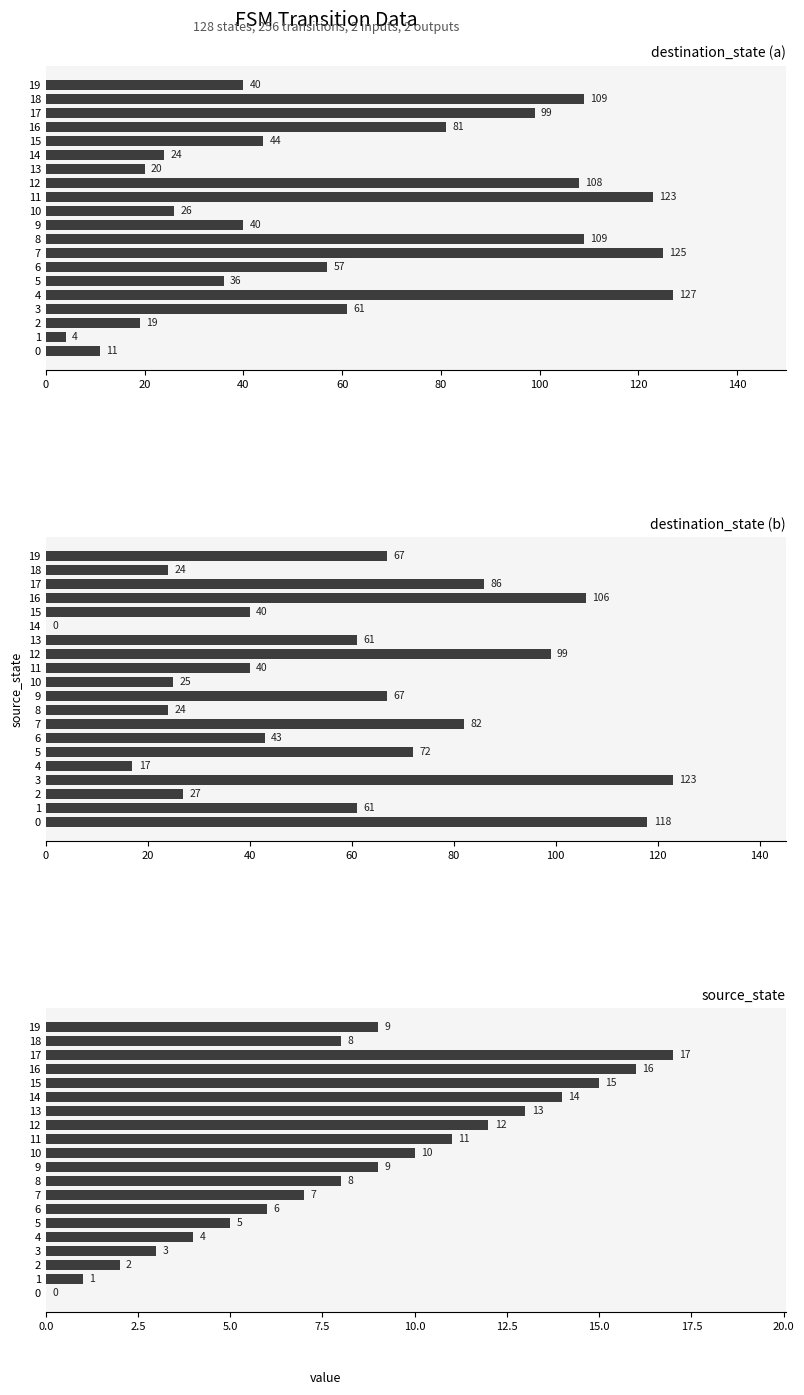

What are all the series names shown in the legend?

destination_state (a), destination_state (b), source_state